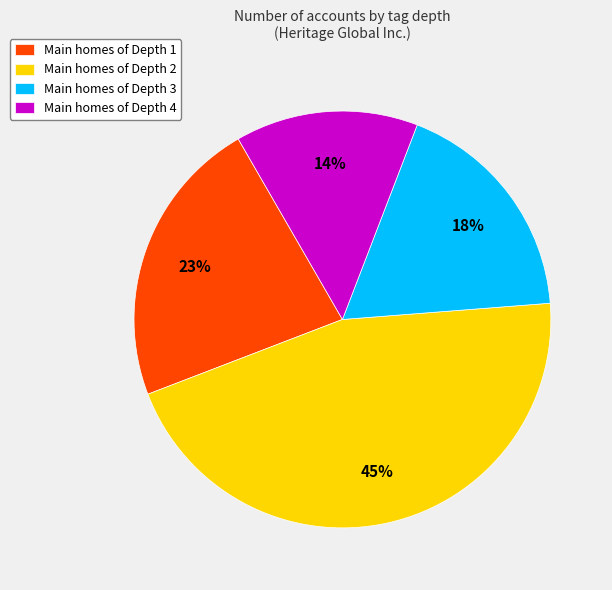

Count the number of slices in the pie.

4